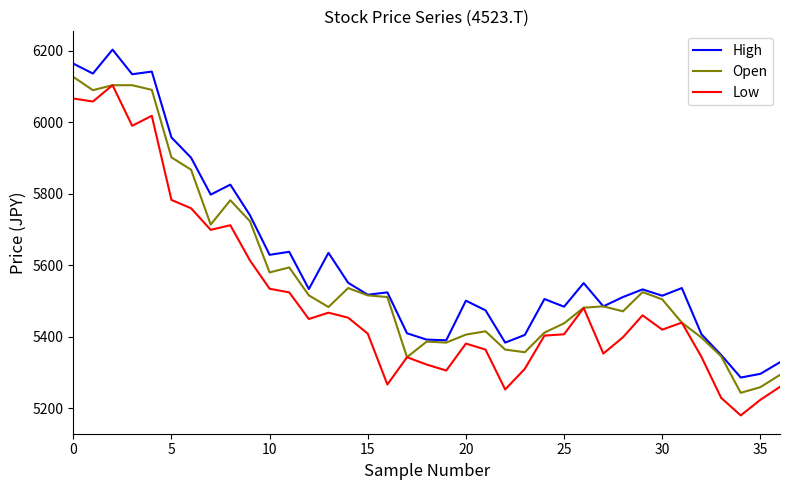

What is the maximum value shown in the chart?

6203.1